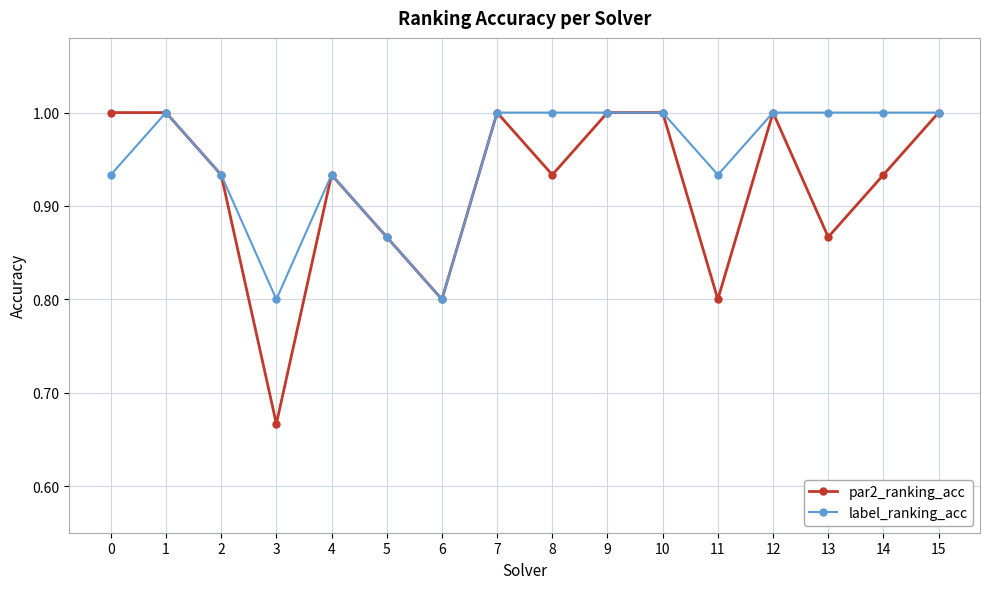

At which category does par2_ranking_acc reach its first local valley?

3